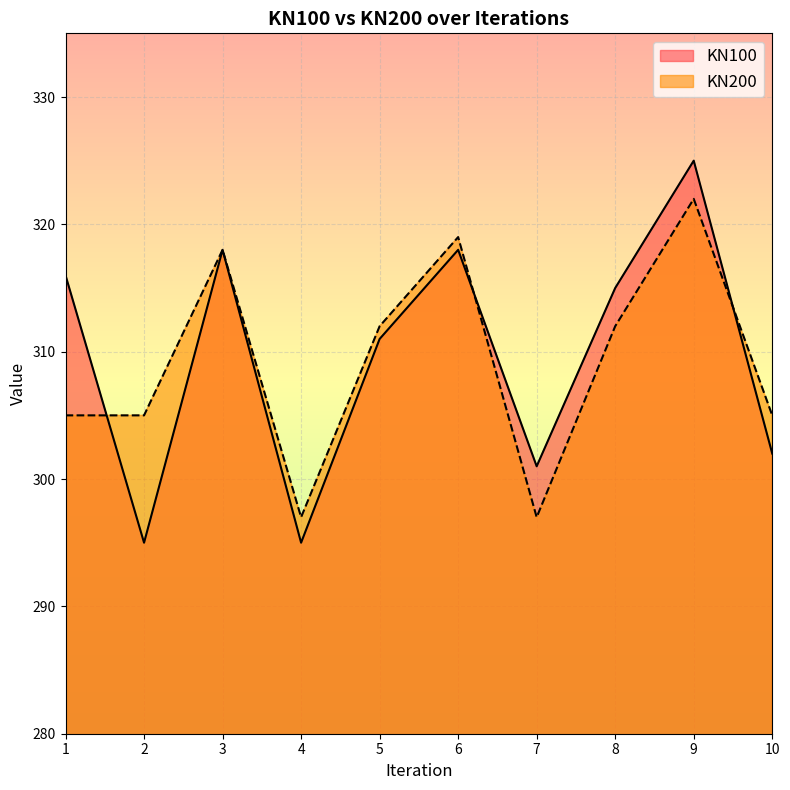

Which label corresponds to the largest value in the chart?

9